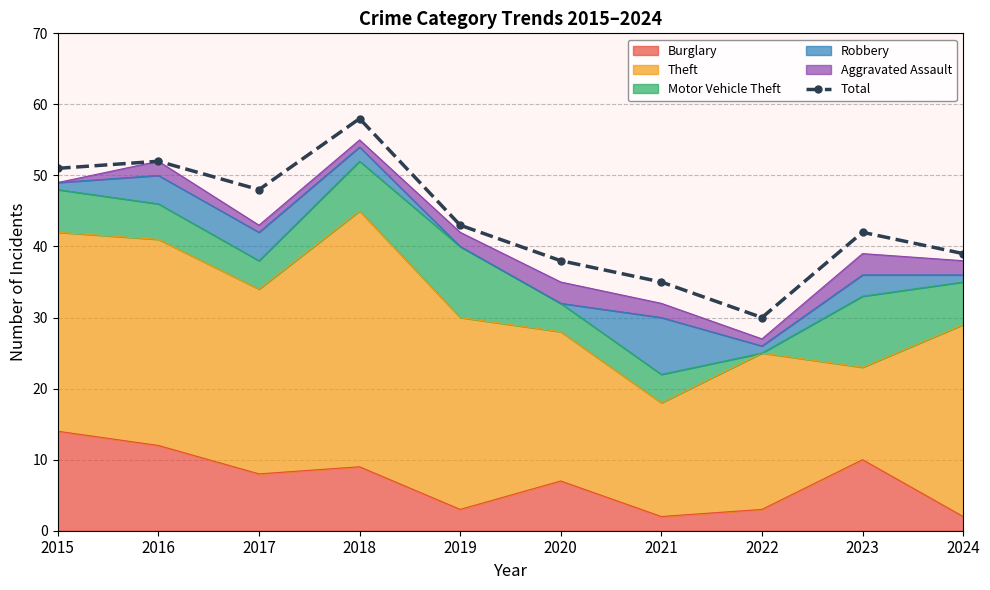

What is the difference between the second highest and second lowest values?

17